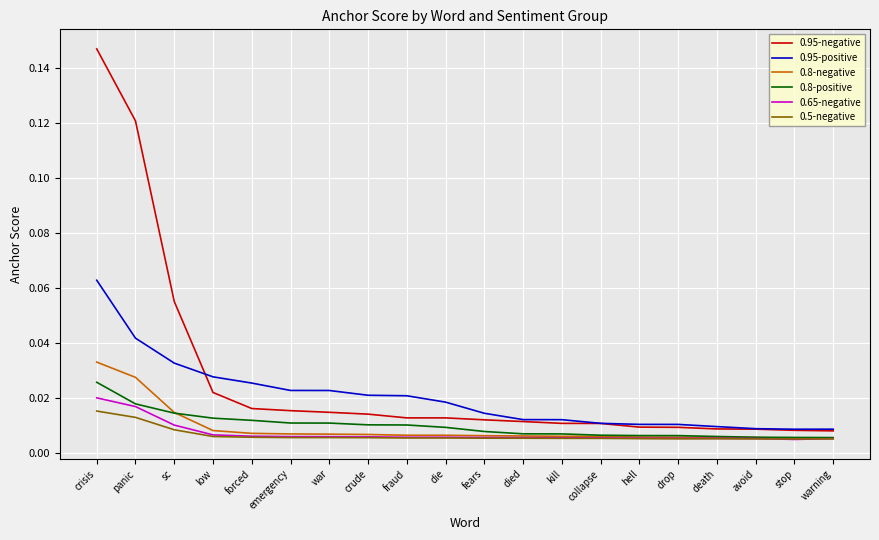

What are all the series names shown in the legend?

0.95-negative, 0.95-positive, 0.8-negative, 0.8-positive, 0.65-negative, 0.5-negative